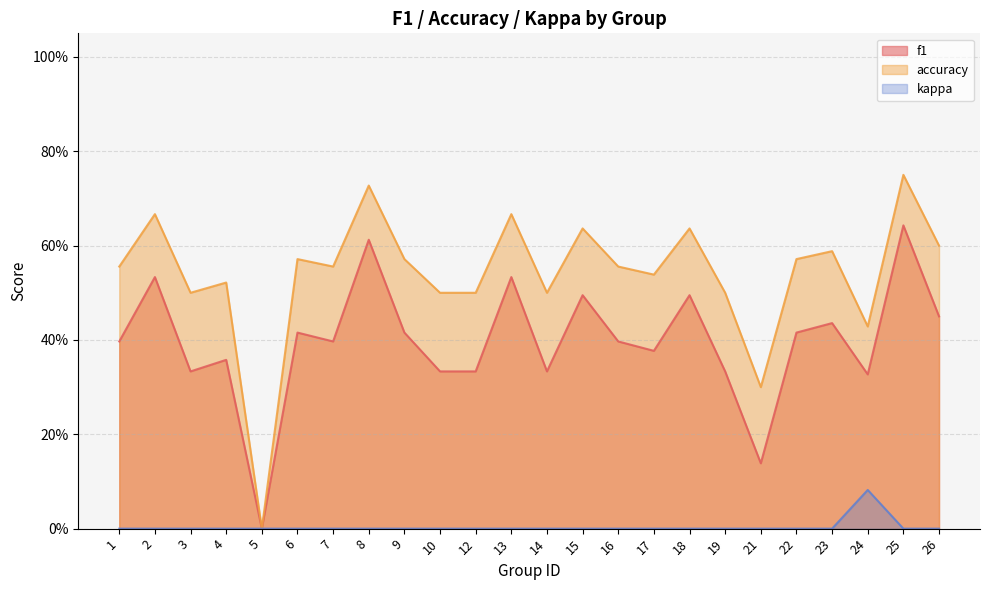

Where is the first local maximum for f1?

2